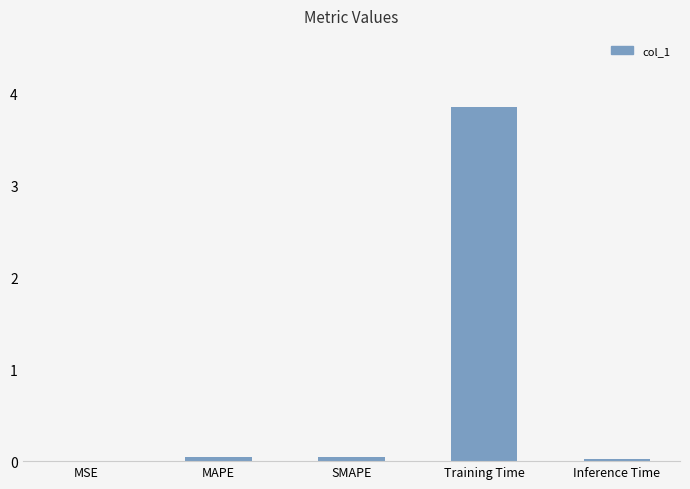

What is the change in value from MAPE to Training Time?

+3.8